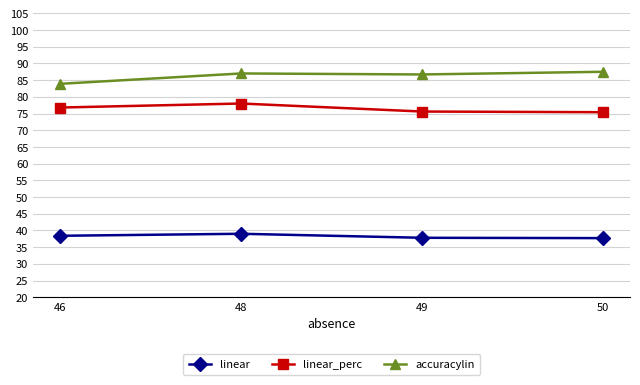

What is the difference between the highest and lowest values at 50?

49.8